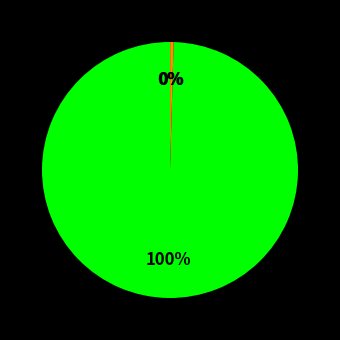

Does any single category account for the majority?

Yes